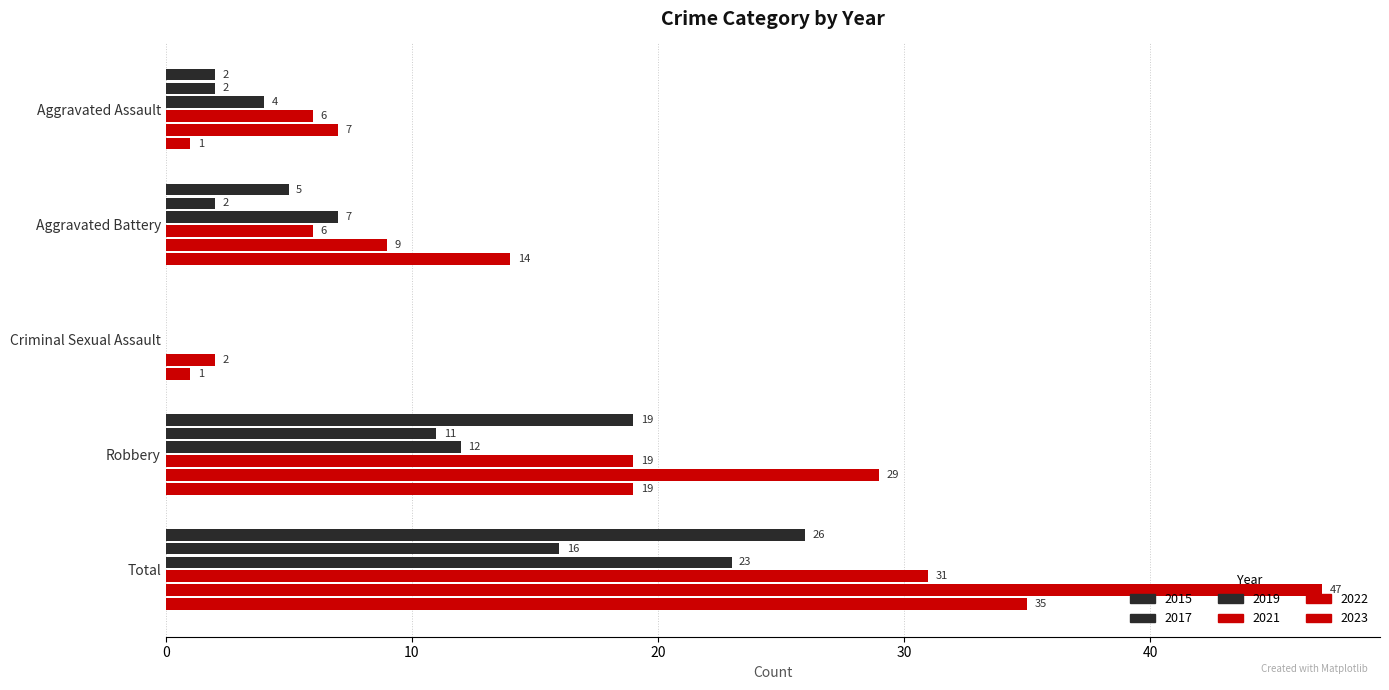

How many data points does each series have?

5